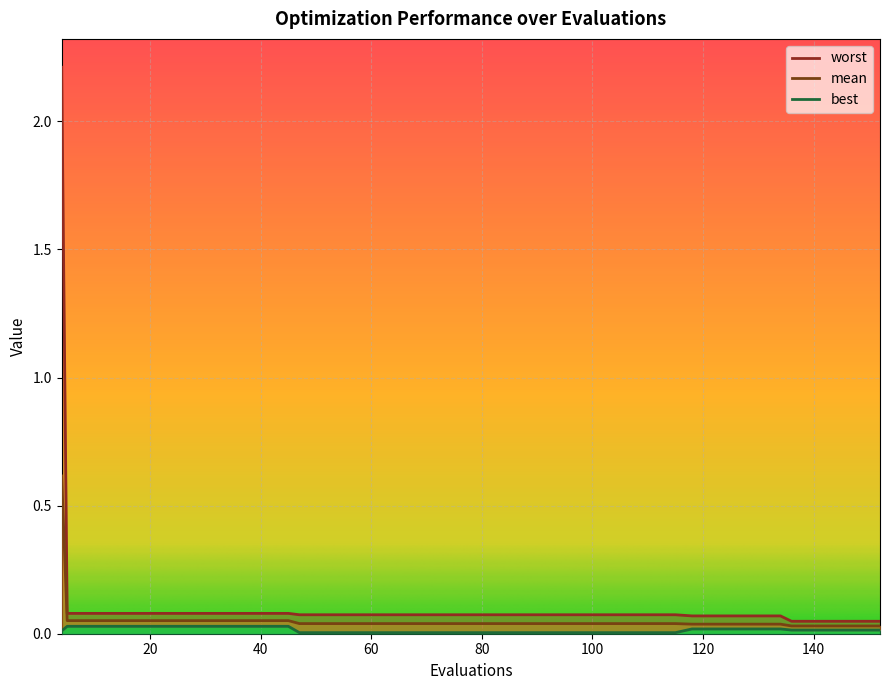

Reading left to right, list all the values displayed in this chart.

mean: 0.6	0.1	0.1	0.1	0.1	0.1	0.1	0.1	0.1	0.1	0.1	0.1	0.0	0.0	0.0	0.0	0.0	0.0	0.0	0.0	0.0	0.0	0.0	0.0	0.0	0.0	0.0	0.0	0.0	0.0	0.0	0.0	0.0	0.0	0.0	0.0	0.0	0.0	0.0	0.0
best: 0.0	0.0	0.0	0.0	0.0	0.0	0.0	0.0	0.0	0.0	0.0	0.0	0.0	0.0	0.0	0.0	0.0	0.0	0.0	0.0	0.0	0.0	0.0	0.0	0.0	0.0	0.0	0.0	0.0	0.0	0.0	0.0	0.0	0.0	0.0	0.0	0.0	0.0	0.0	0.0
worst: 2.2	0.1	0.1	0.1	0.1	0.1	0.1	0.1	0.1	0.1	0.1	0.1	0.1	0.1	0.1	0.1	0.1	0.1	0.1	0.1	0.1	0.1	0.1	0.1	0.1	0.1	0.1	0.1	0.1	0.1	0.1	0.1	0.1	0.1	0.1	0.0	0.0	0.0	0.0	0.0